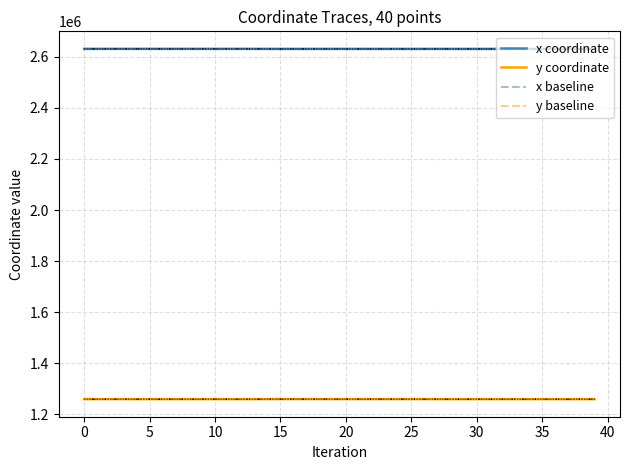

What is the value of the y coordinate point at the 29th from the left?

1259593.7